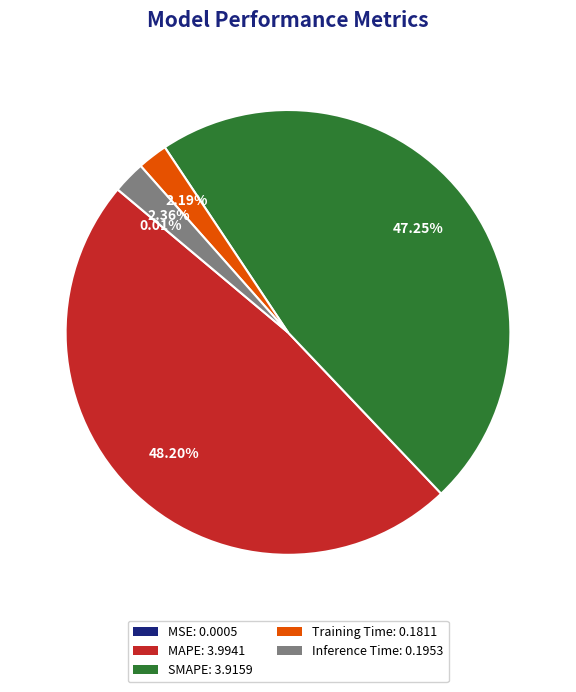

Is Training Time the majority of the pie?

No